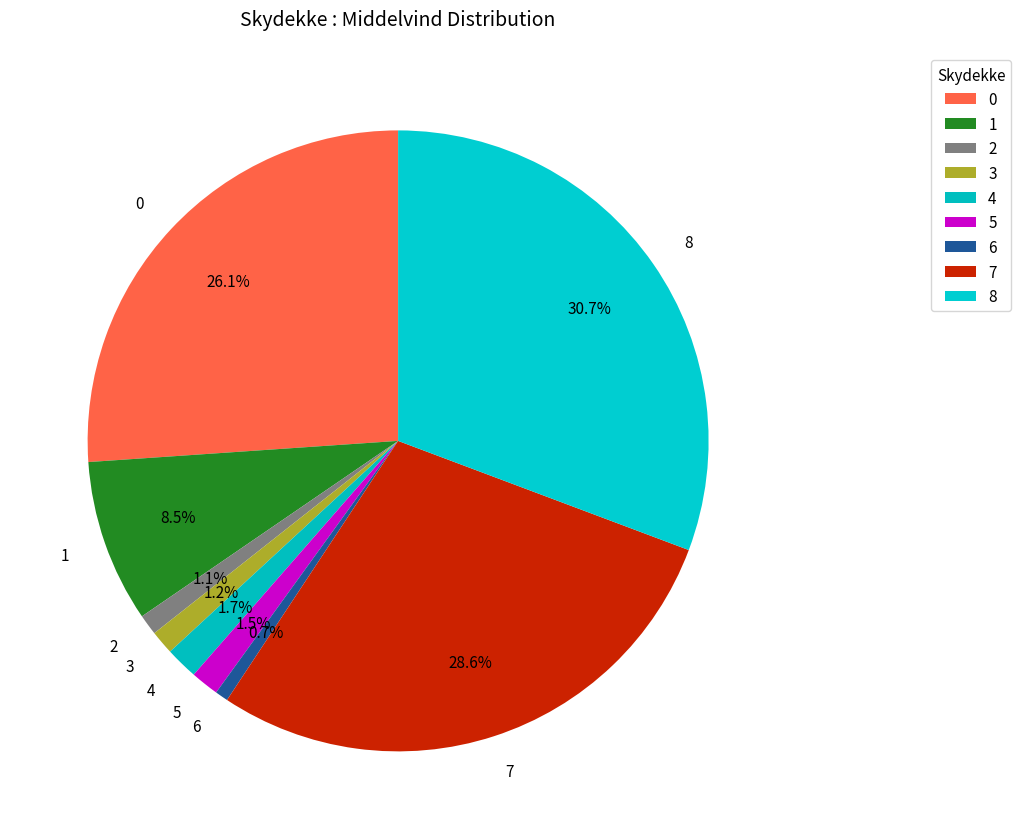

Between 7 and 4, which is larger?

7